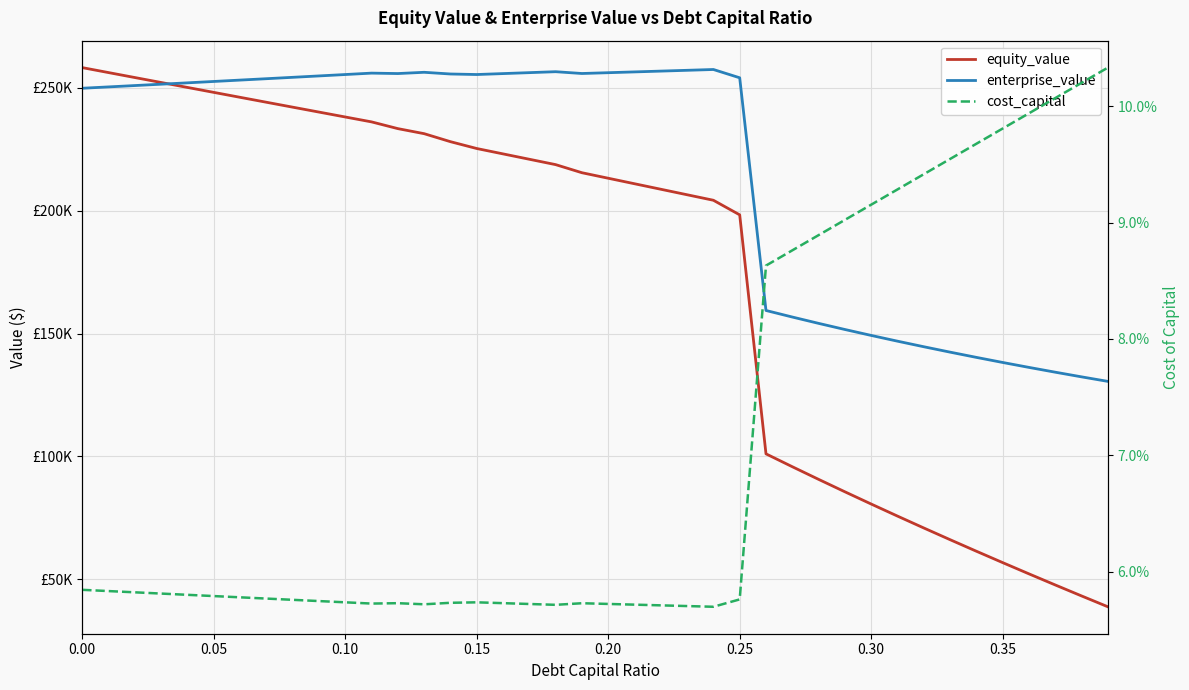

Which series has the widest spread of values?

equity_value